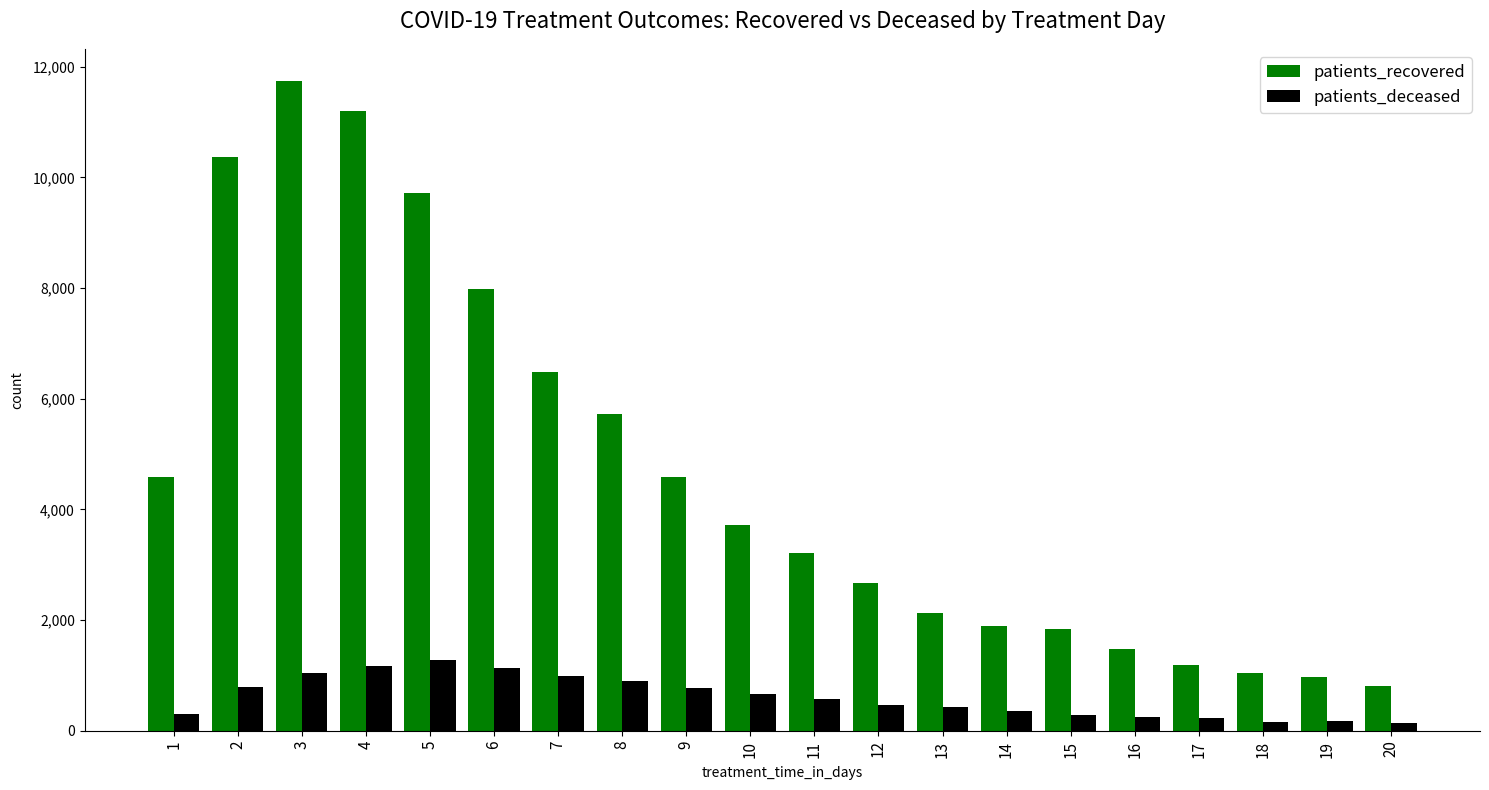

At which category is the sum across all series the highest?

3